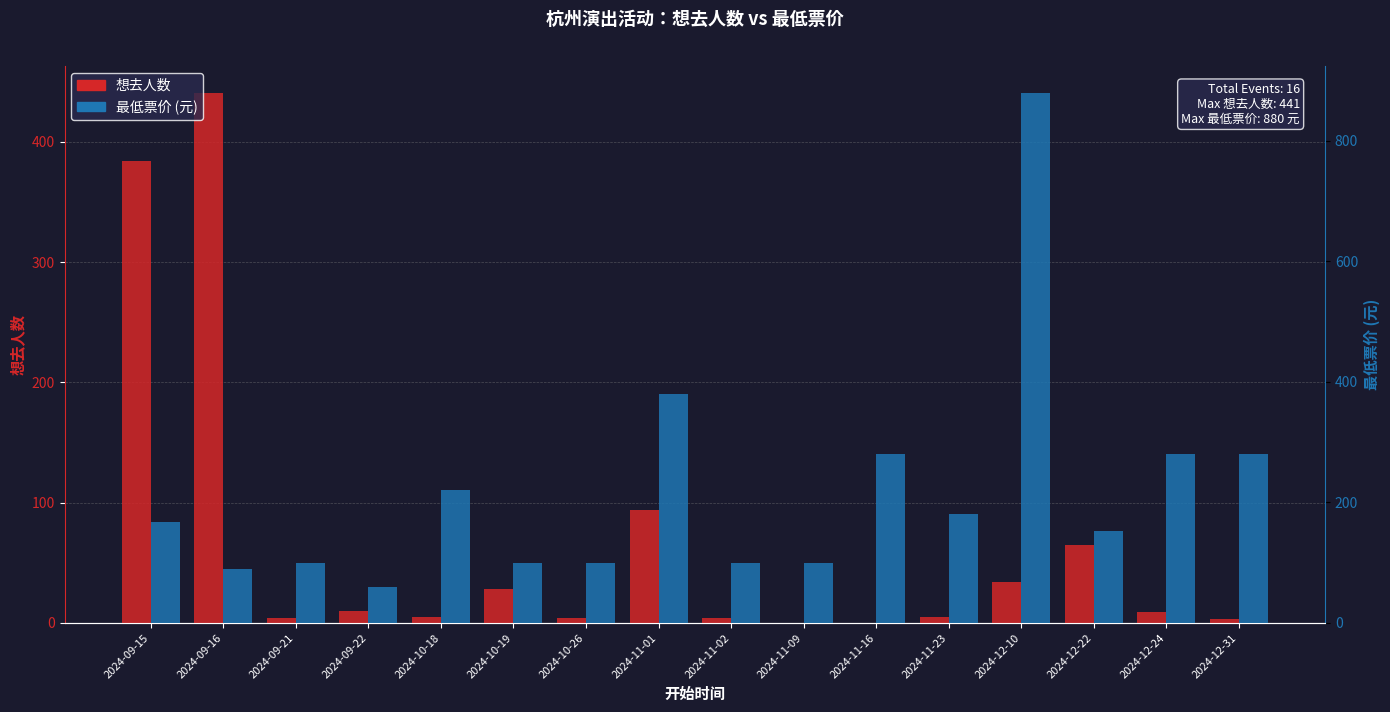

Does the chart contain stacked bars?

No